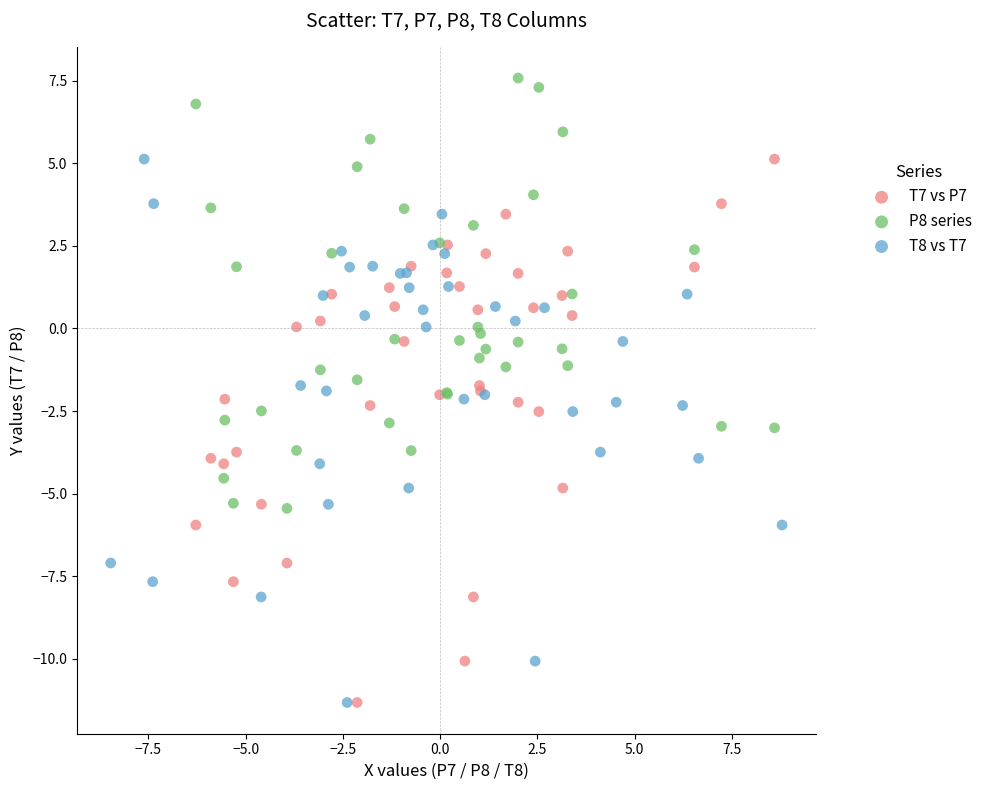

Which series reaches the maximum Y coordinate?

P8 series